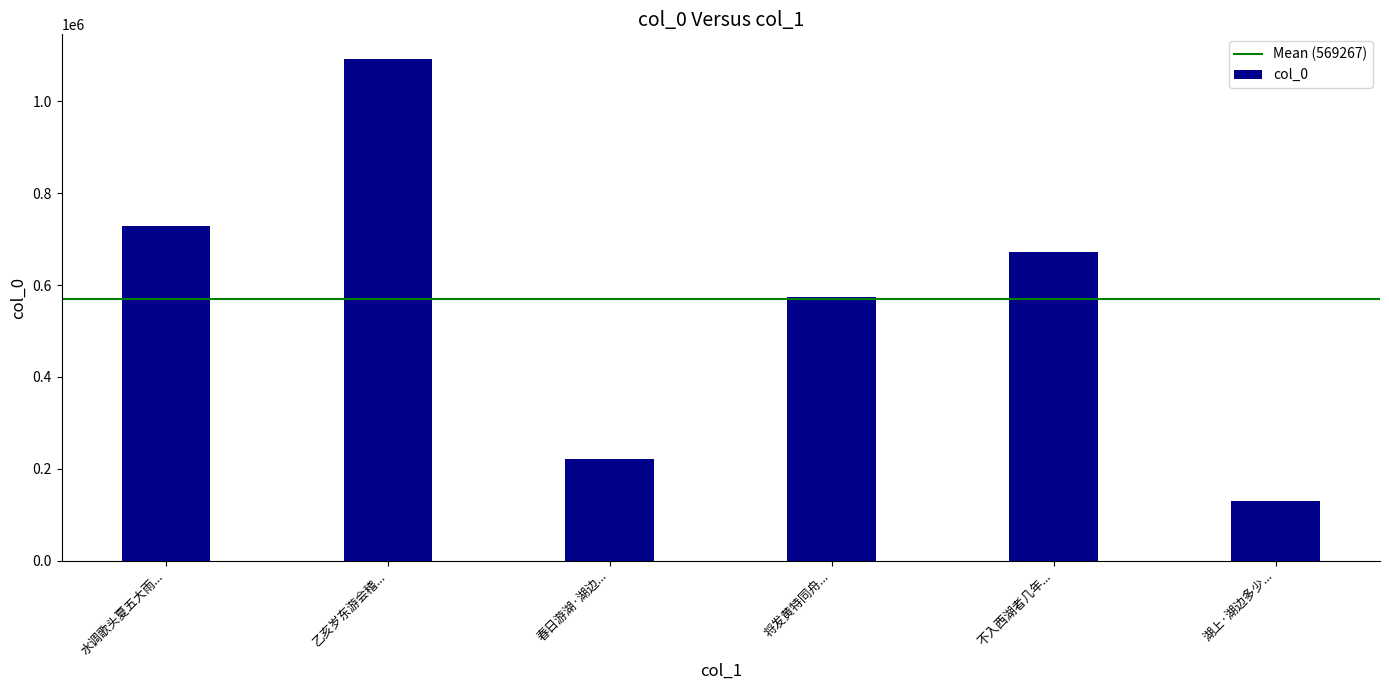

Rank the categories by value from lowest to highest.

湖上·湖边多少..., 春日游湖·湖边..., 将发黄特同舟..., 不入西湖者几年..., 水调歌头夏五大雨..., 乙亥岁东游会稽...